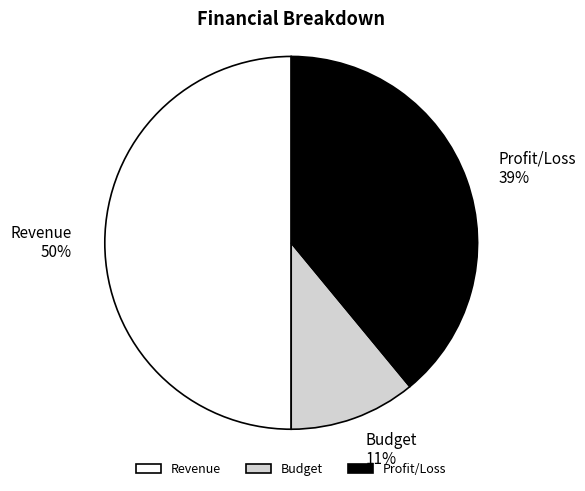

Is Profit/Loss the majority of the pie?

No